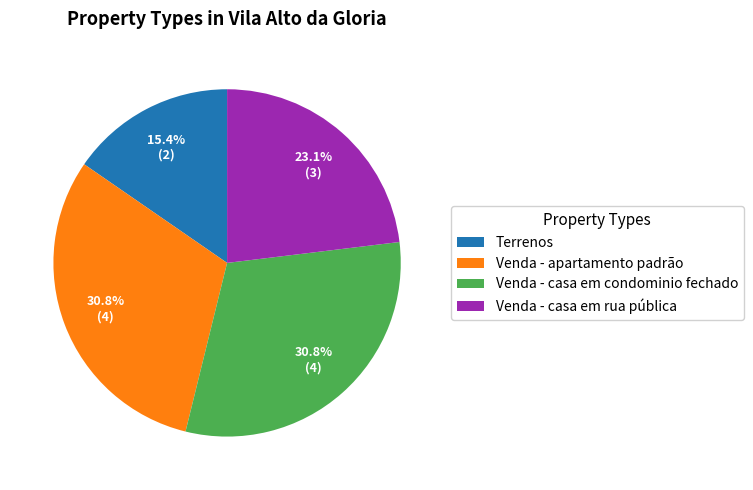

Is there a majority slice in this chart?

No